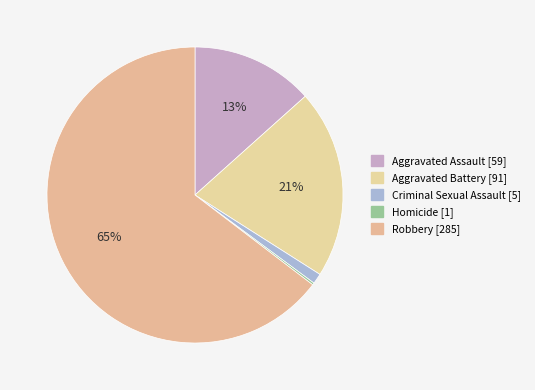

How many segments does this pie chart have?

5